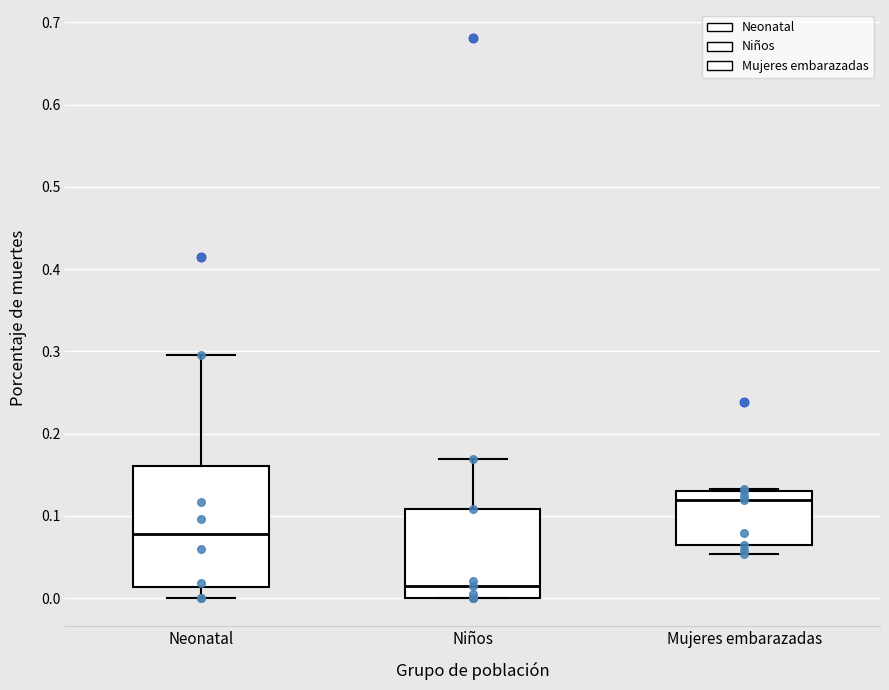

Where does the upper whisker of the box for Neonatal end on the y-axis? The values are not printed on the chart, so give them approximately, as read against the axis.

0.30